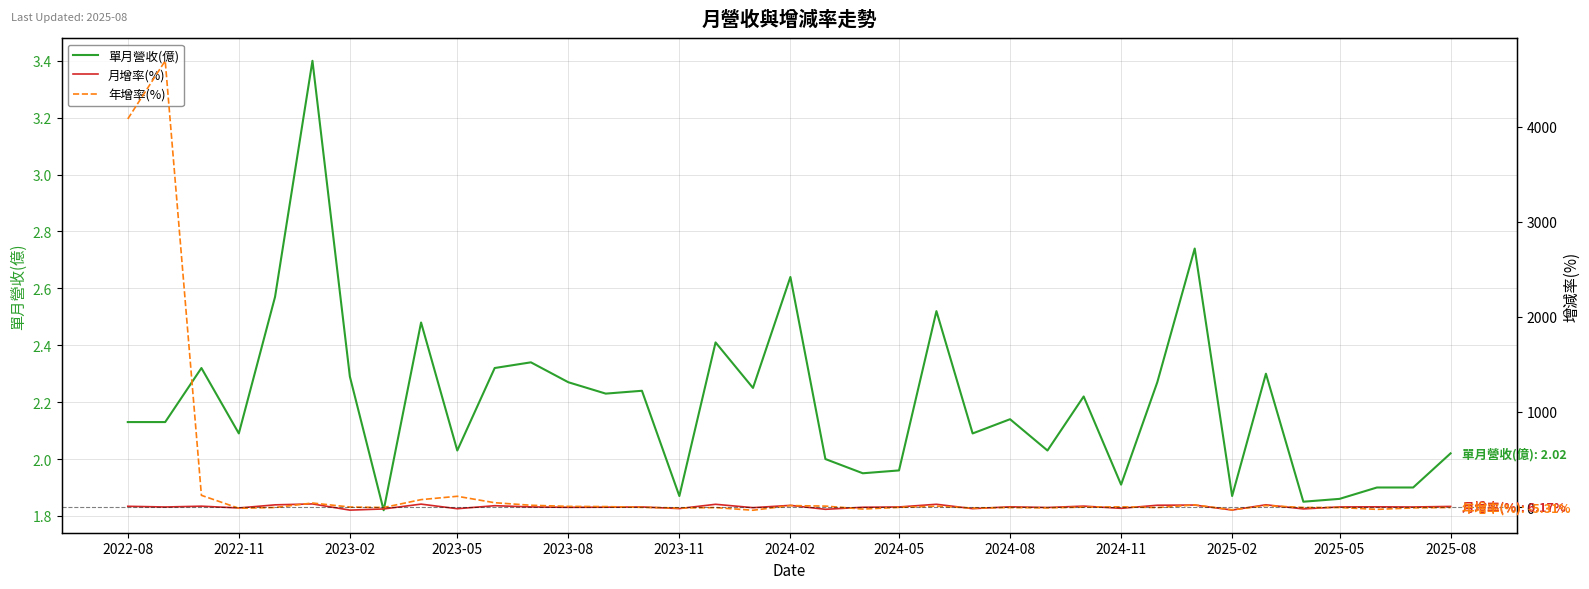

Is it true that 單月營收(億) equals 2.9 at 2022-11?

False